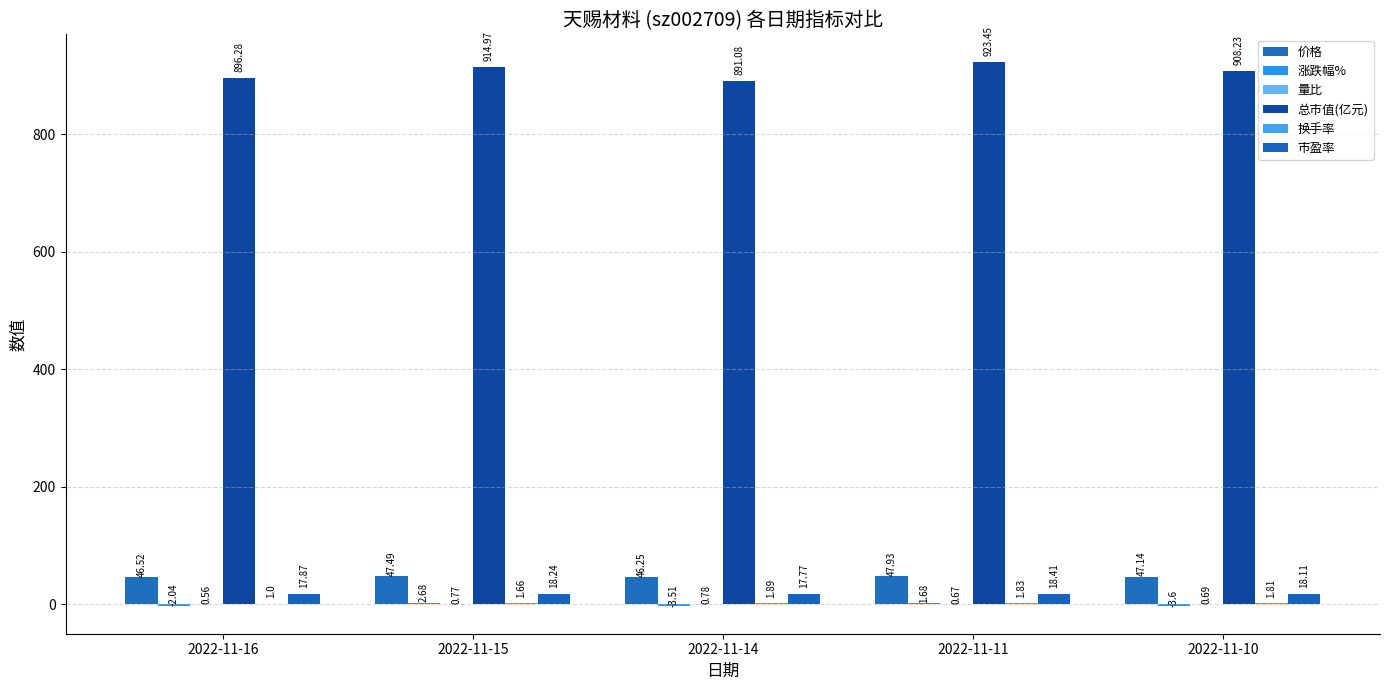

Where is 换手率 nearest to the value 1?

2022-11-16